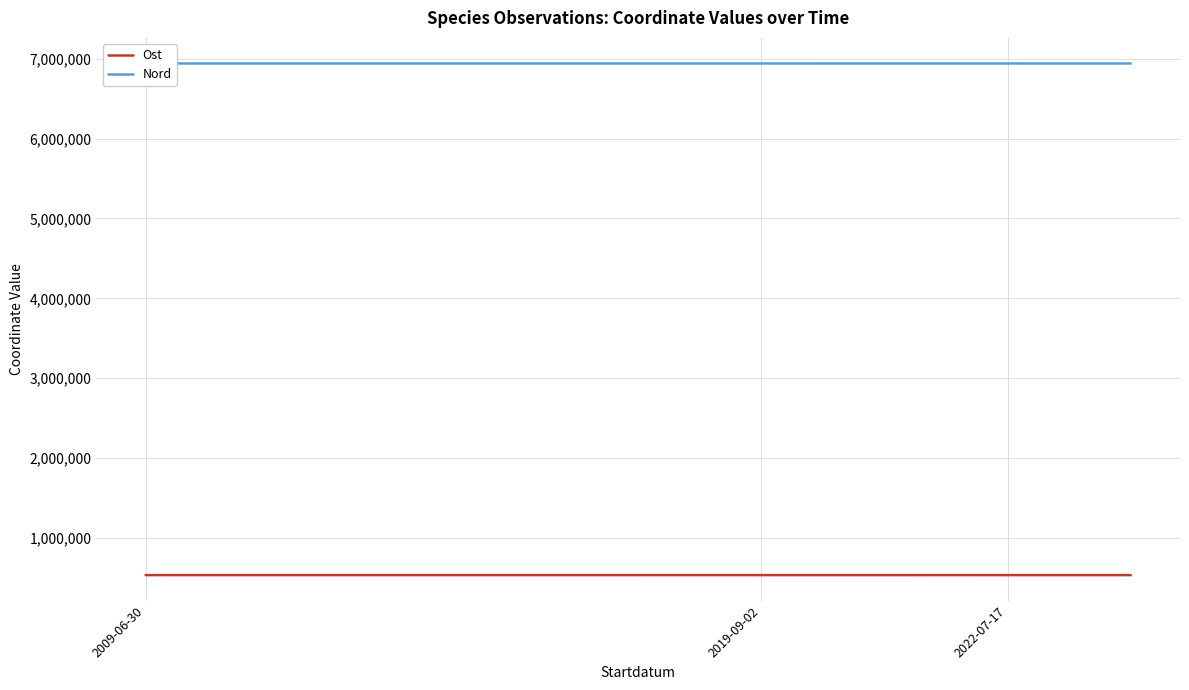

What is the smallest value displayed?

536840.9